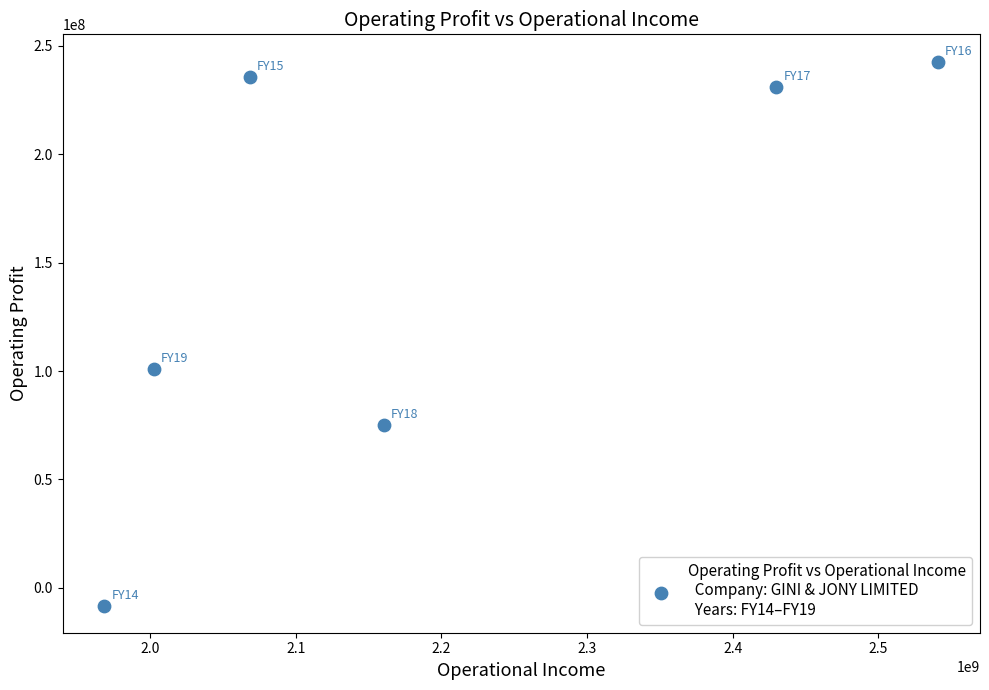

What Y value in the scatter plot is closest to 117325056?

101163995